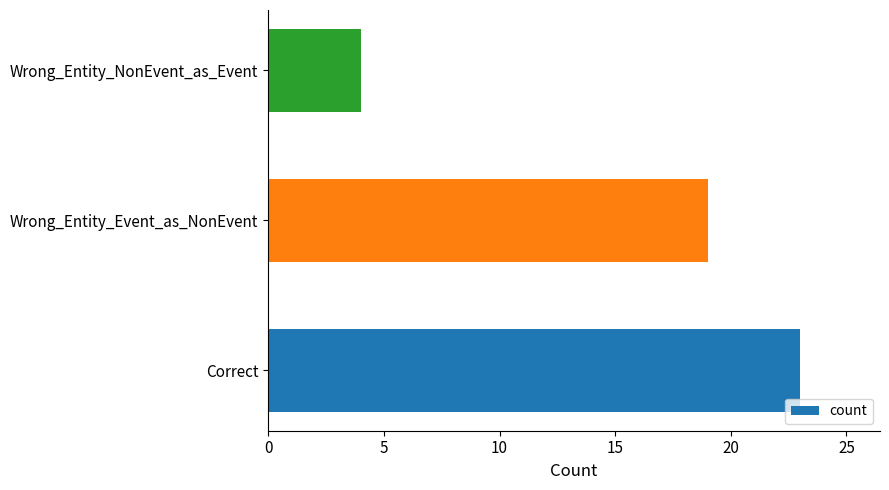

Rank the categories by value from lowest to highest.

Wrong_Entity_NonEvent_as_Event, Wrong_Entity_Event_as_NonEvent, Correct